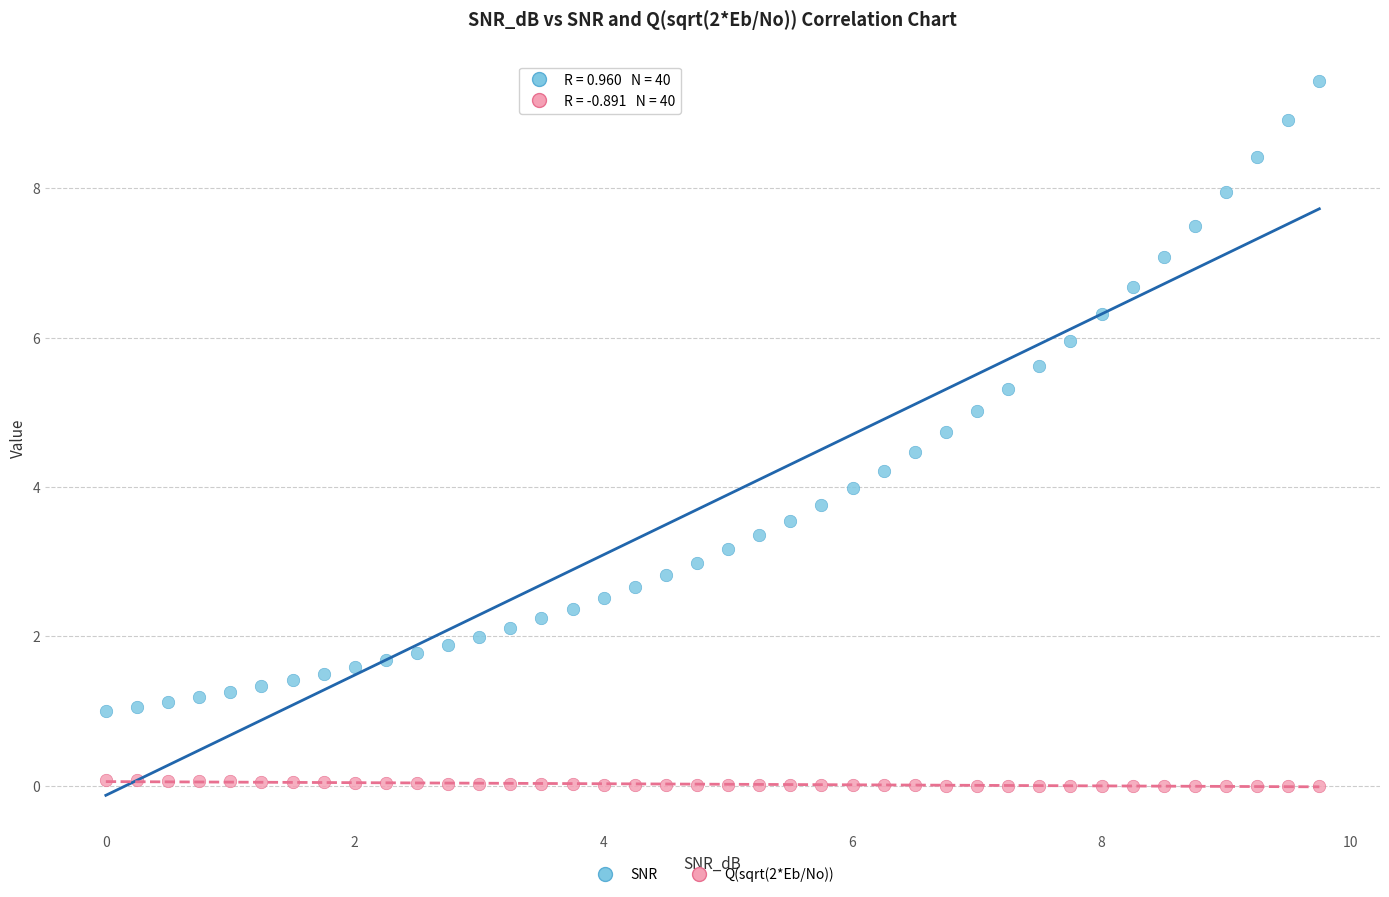

Across all data points, what is the range of X values (max minus min)?

9.8